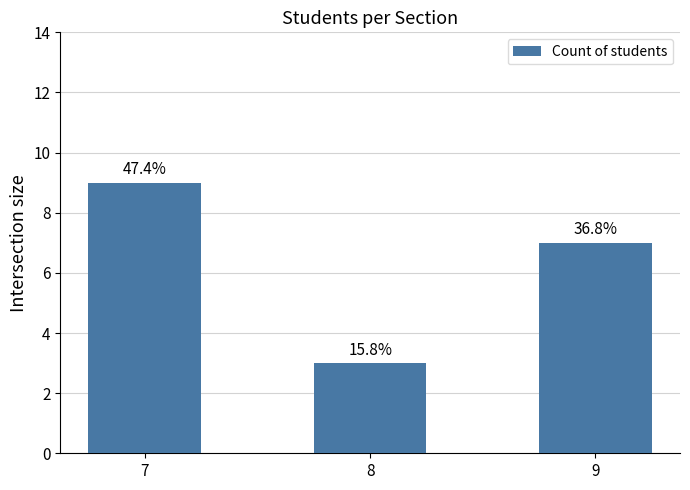

Rank the categories by value from lowest to highest.

8, 9, 7